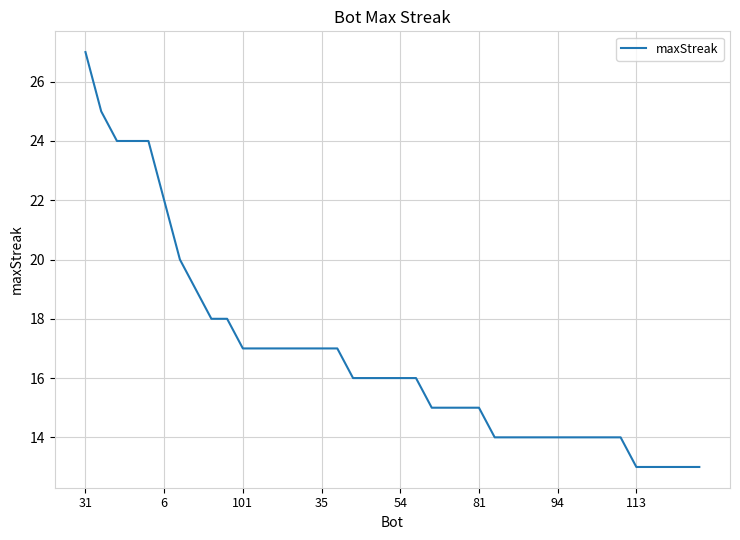

What is the greatest value displayed?

27